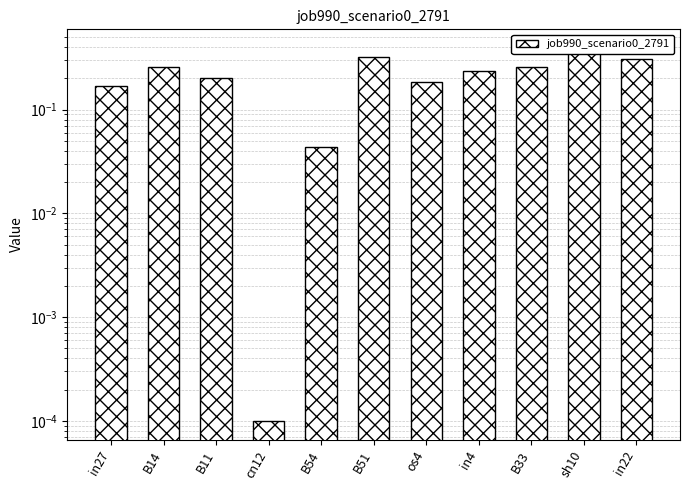

What is the approximate value at B51?

0.3